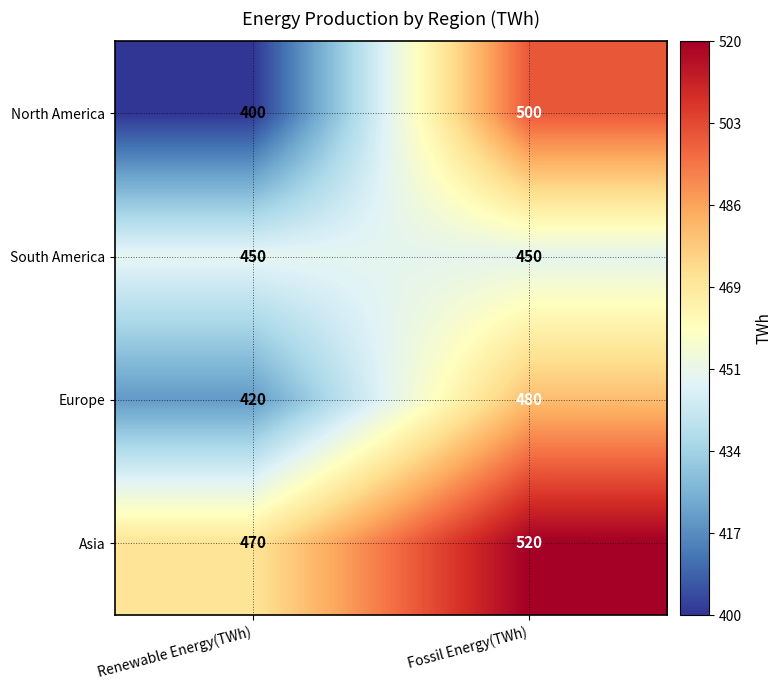

What is the total value across all series at Renewable Energy(TWh)?

1740